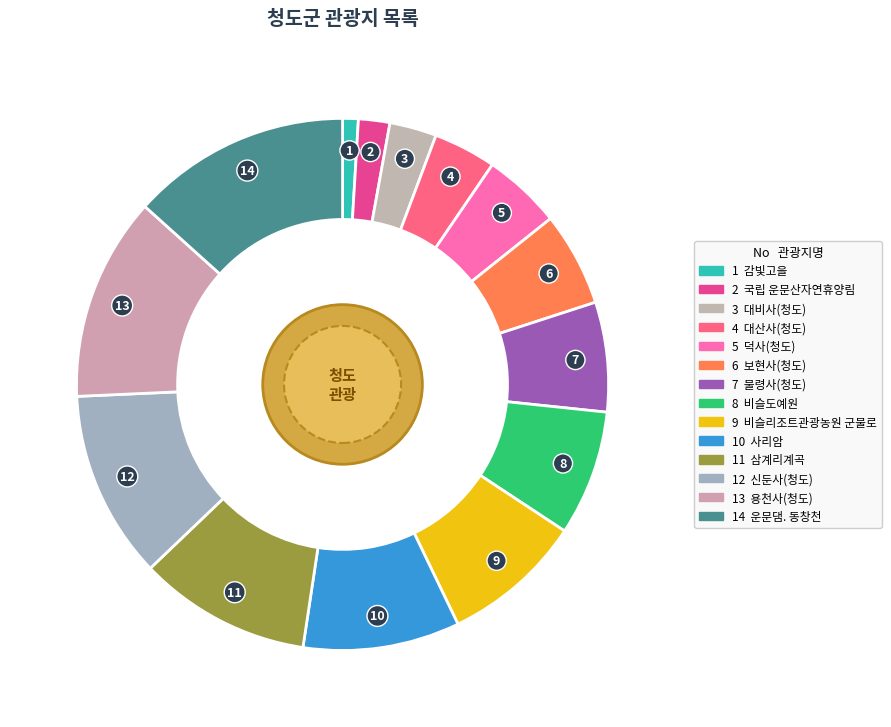

How many segments does this pie chart have?

14